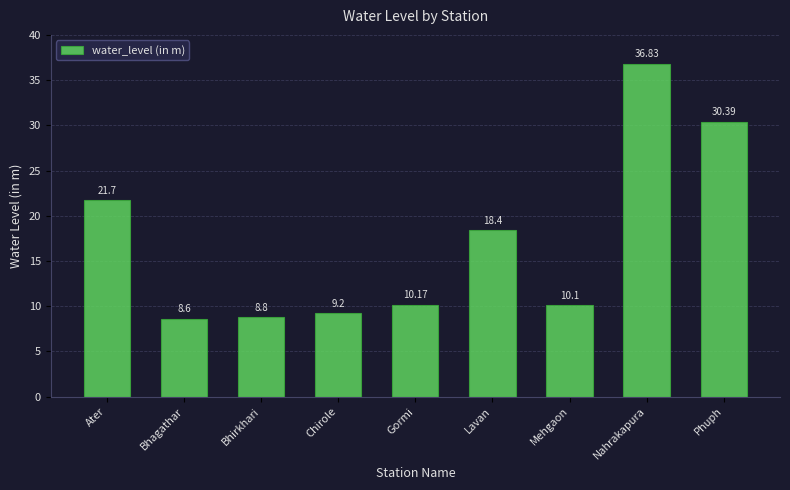

Which category has the highest value across all series?

Nahrakapura